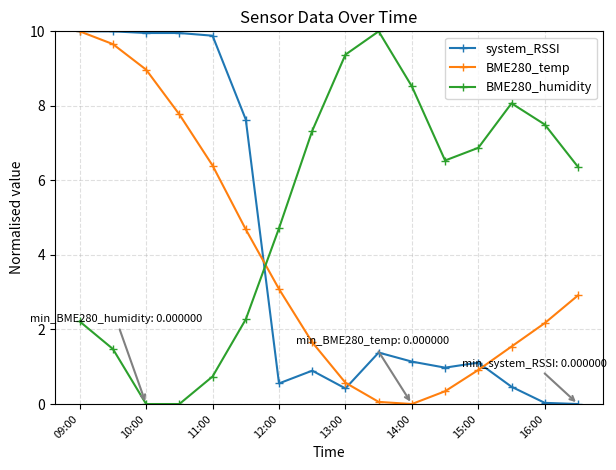

How many data points does each series have?

16